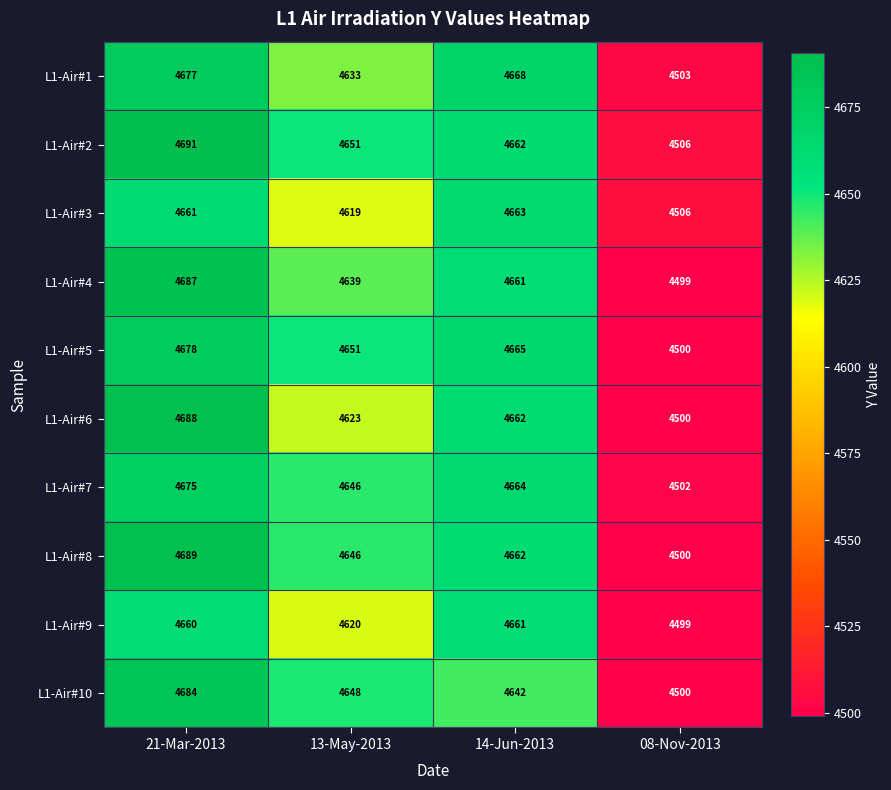

Which series has the largest total across all categories?

L1-Air#2